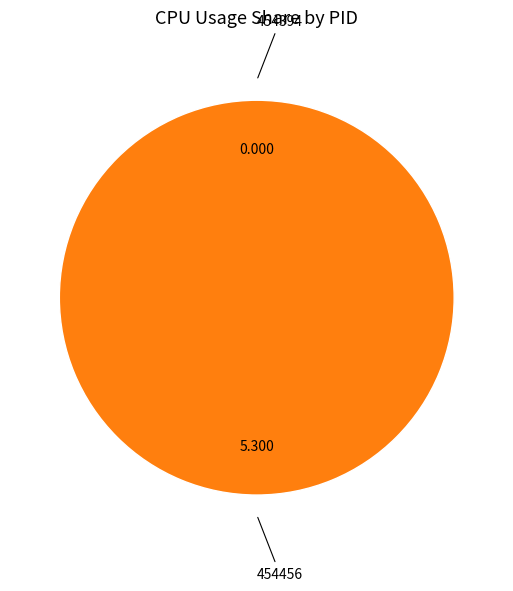

Which slice is the largest?

454456